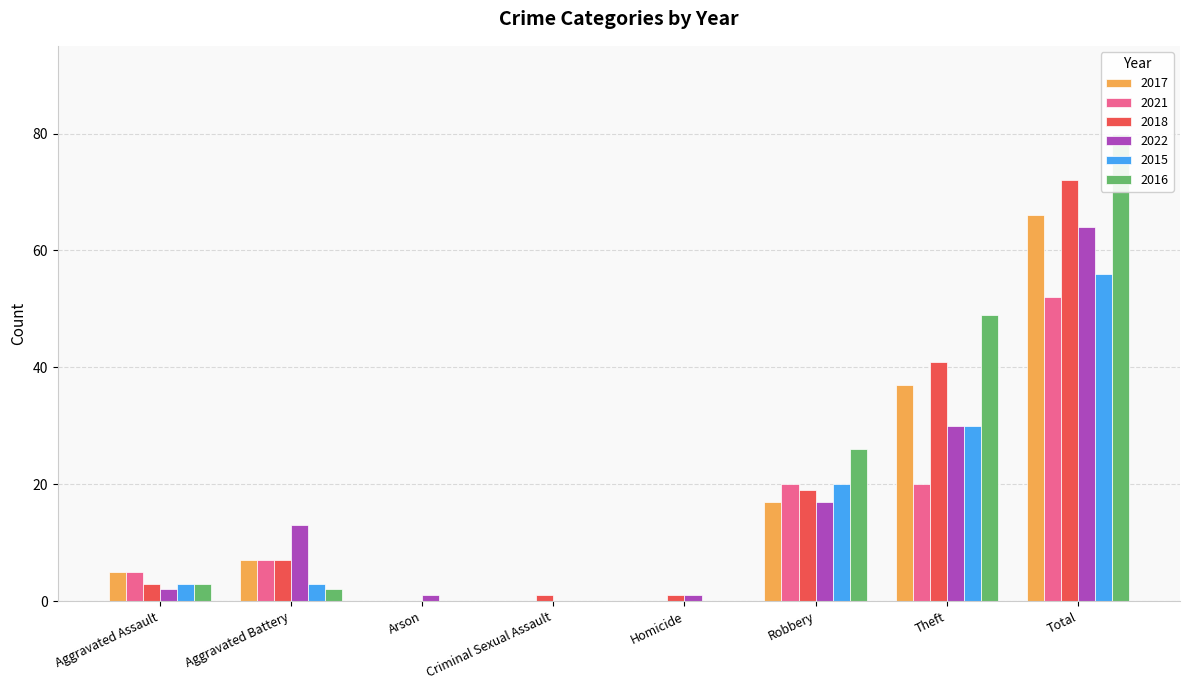

Between Aggravated Battery and Aggravated Assault, which is larger?

Aggravated Battery